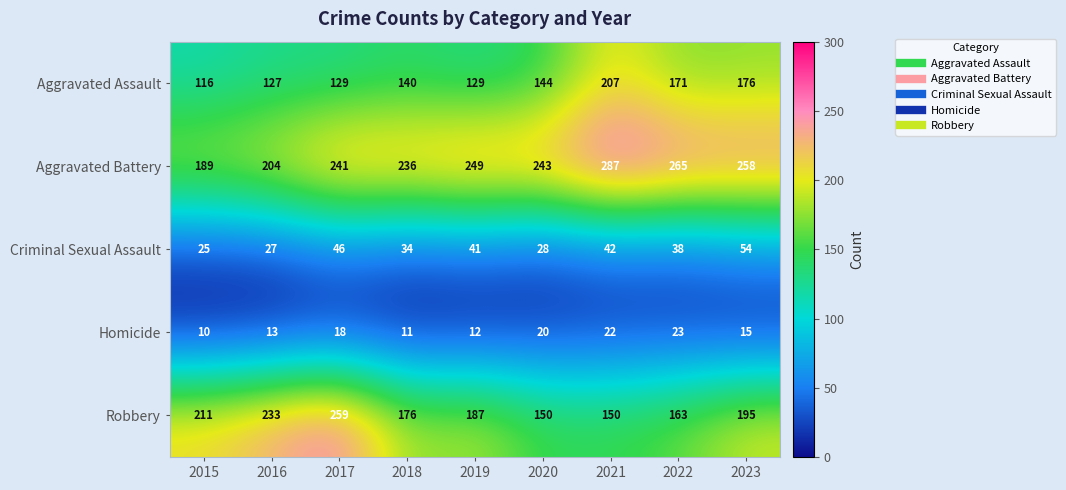

What is the difference between the maximum and minimum values in the Criminal Sexual Assault series?

29